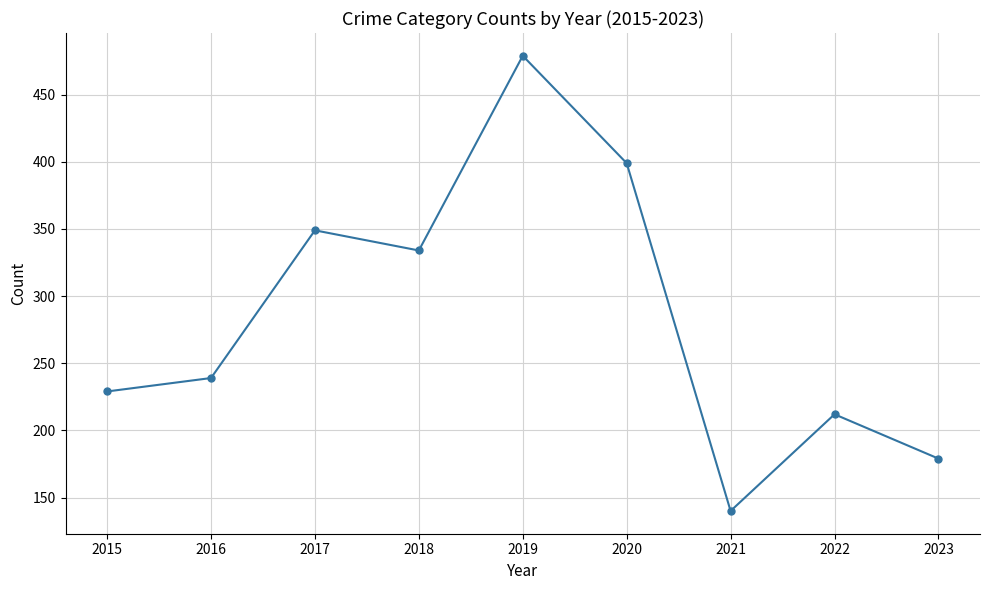

Reading left to right, list all the values displayed in this chart.

2015=229	2016=239	2017=349	2018=334	2019=479	2020=399	2021=140	2022=212	2023=179